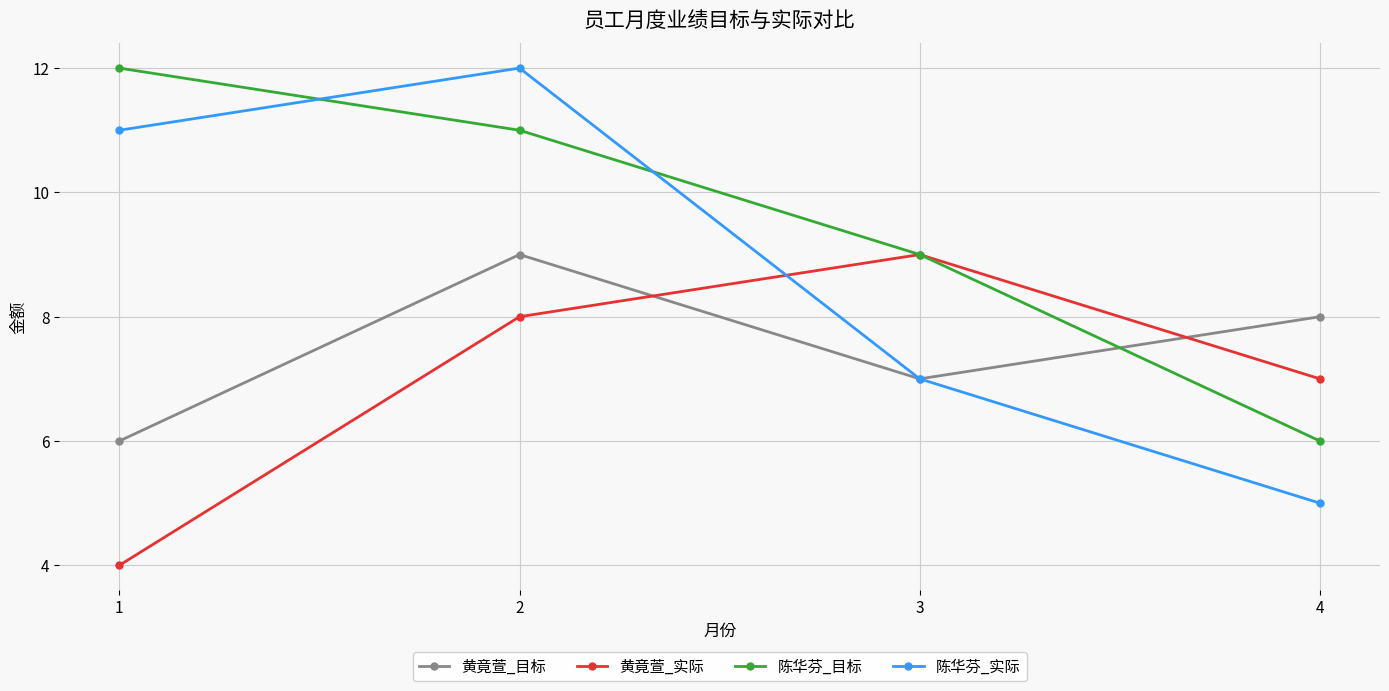

Reading left to right, list all the values displayed in this chart.

黄竟萱_目标: 6	9	7	8
黄竟萱_实际: 4	8	9	7
陈华芬_目标: 12	11	9	6
陈华芬_实际: 11	12	7	5